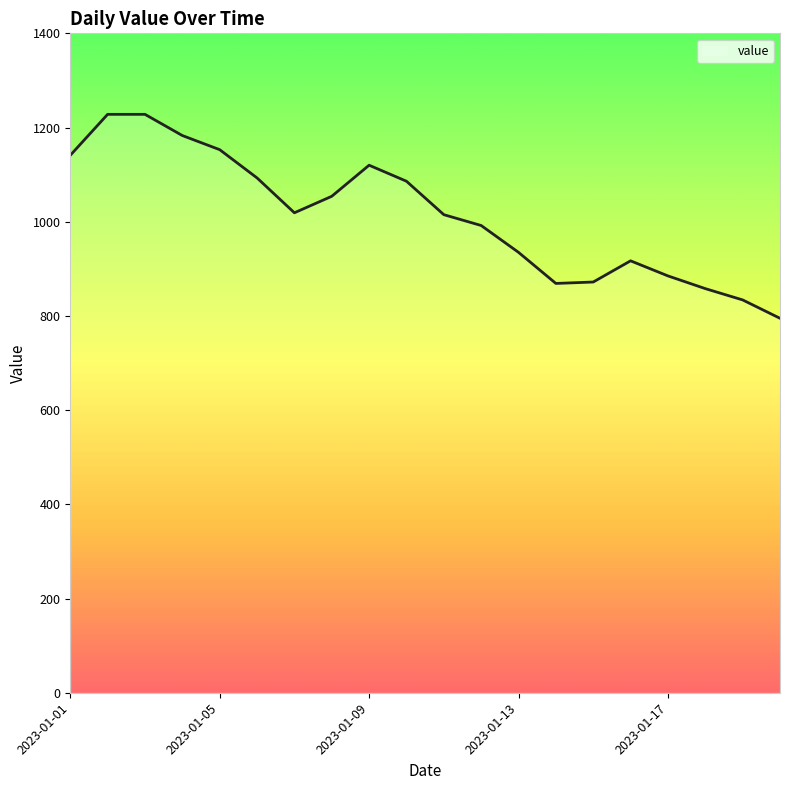

What is the maximum value shown in the chart?

1228